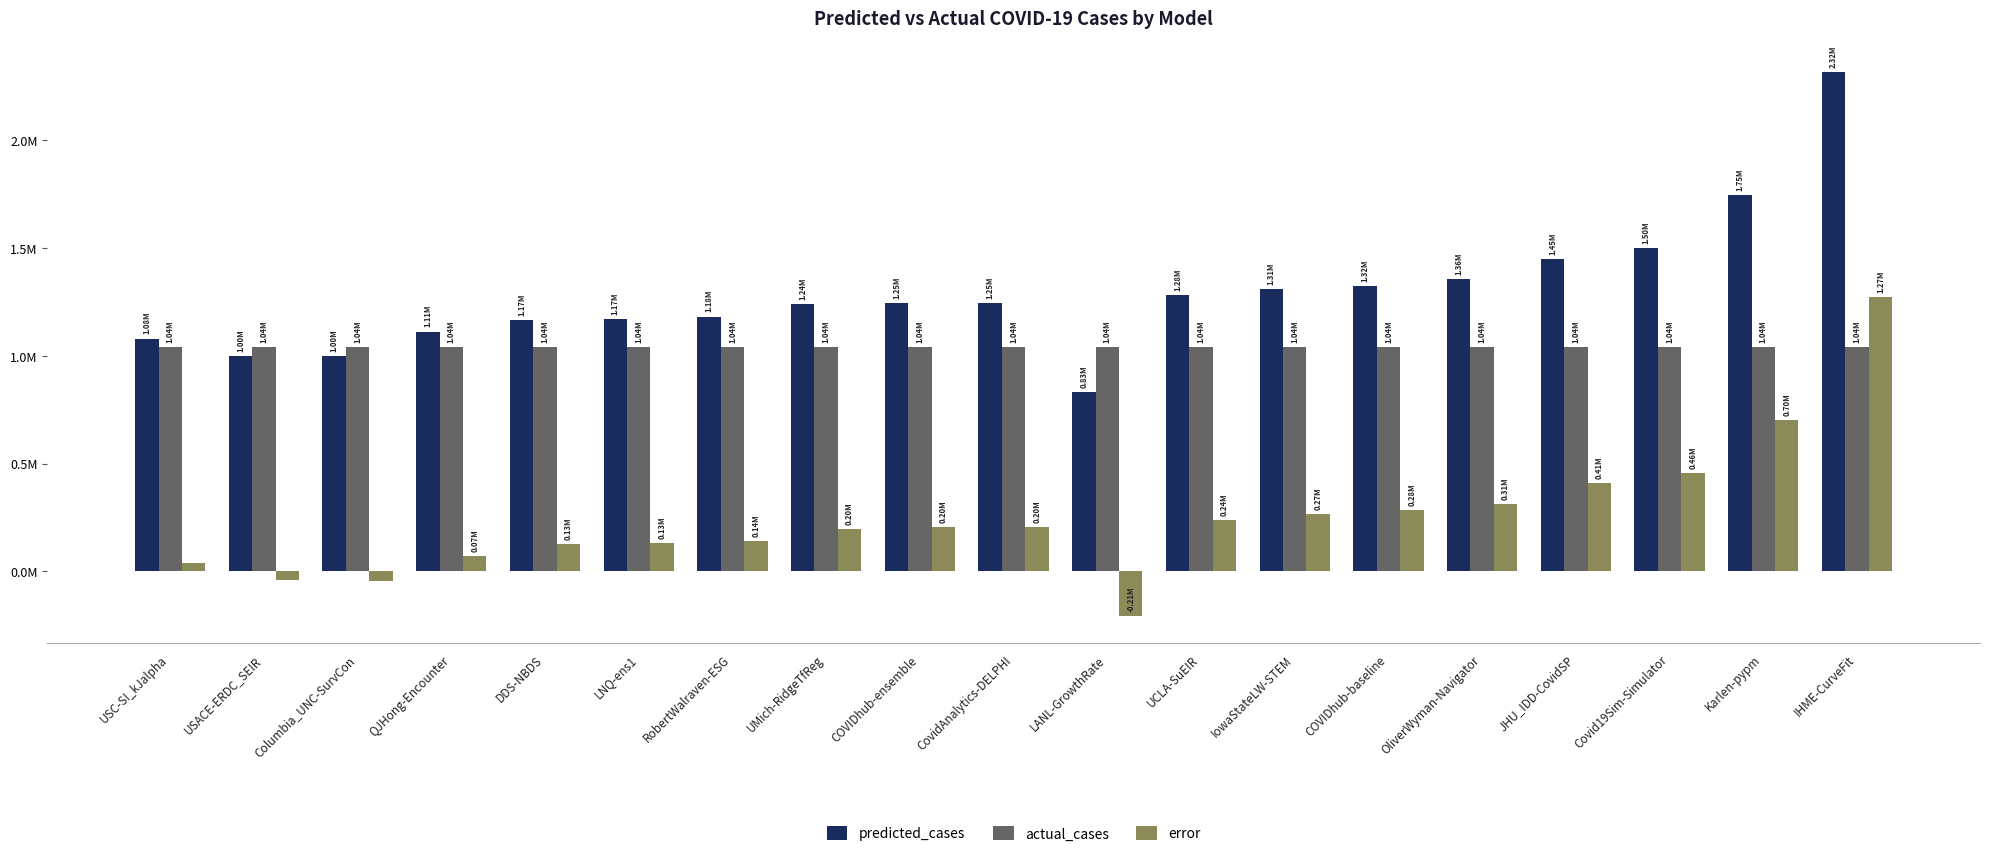

Reading left to right, list all the values displayed in this chart.

predicted_cases: 1079990.0	1000270.8	996807.0	1112431.4	1167660.7	1172522.4	1181928.0	1239680.5	1245545.0	1246457.0	833472.8	1279978.9	1309462.0	1324422.0	1355805.0	1450374.1	1498523.2	1745104.1	2316046.1
actual_cases: 1042028.0	1042028.0	1042028.0	1042028.0	1042028.0	1042028.0	1042028.0	1042028.0	1042028.0	1042028.0	1042028.0	1042028.0	1042028.0	1042028.0	1042028.0	1042028.0	1042028.0	1042028.0	1042028.0
error: 37962.0	-41757.2	-45221.0	70403.4	125632.7	130494.4	139900.0	197652.5	203517.0	204429.0	-208555.2	237950.9	267434.0	282394.0	313777.0	408346.1	456495.2	703076.1	1274018.1